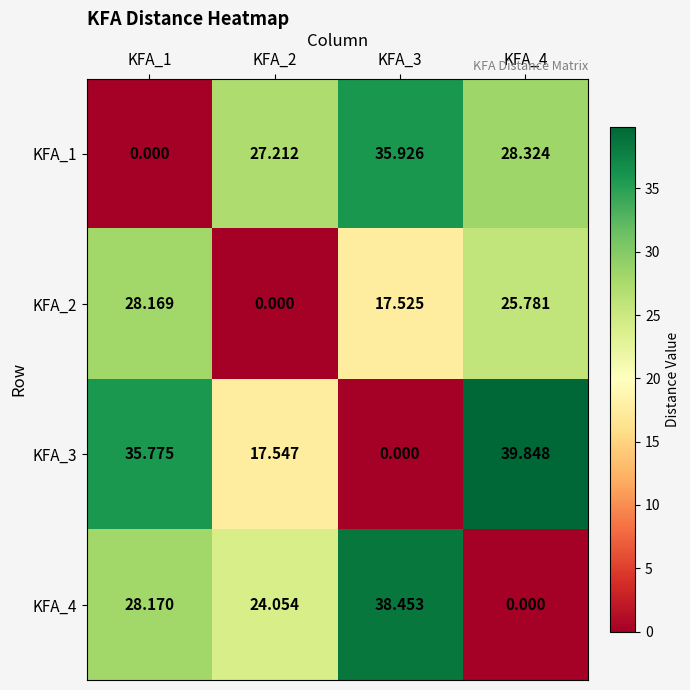

Is the value of KFA_3 at KFA_1 greater than the value of KFA_4 at KFA_1?

Yes